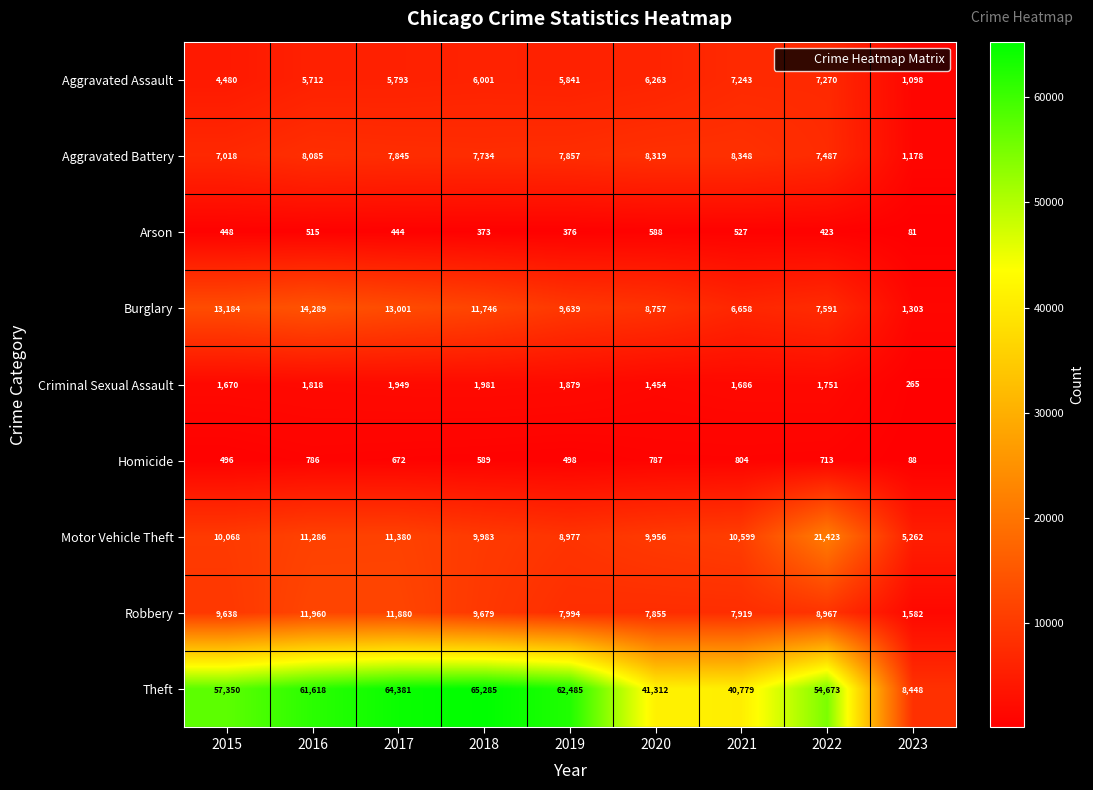

At how many categories does at least one series exceed 48912?

6